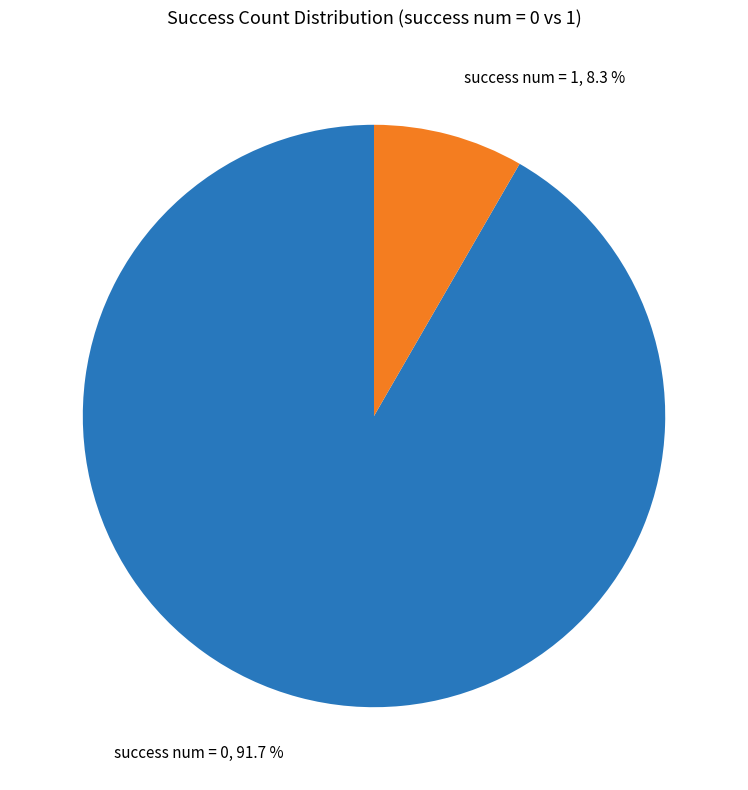

Does any single category account for the majority?

Yes